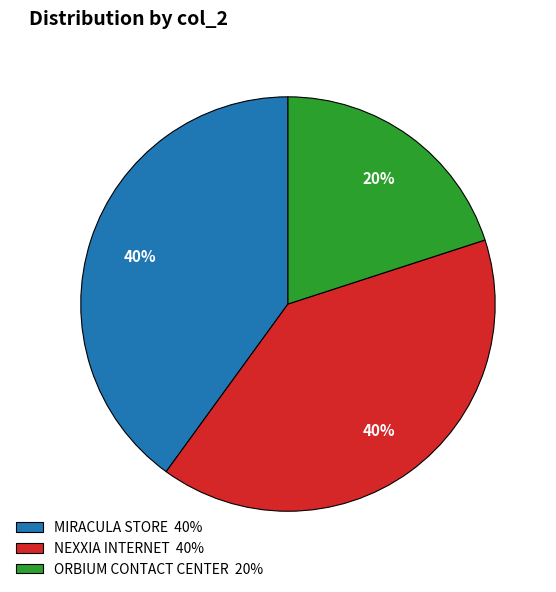

Does MIRACULA STORE 40% represent more than half of the total?

No